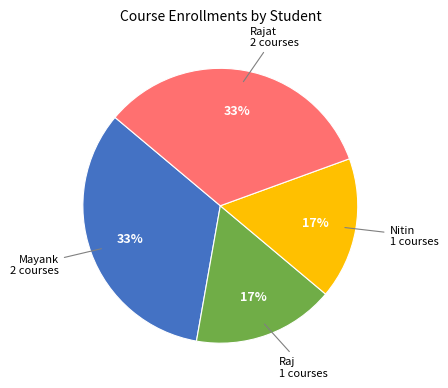

True or false: Rajat accounts for 22% of the total.

False